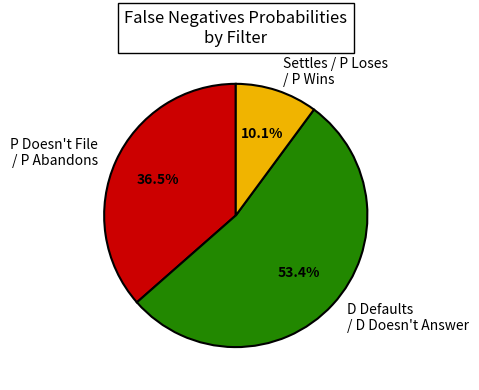

Which slice represents more than half of the pie?

D Defaults / D Doesn't Answer